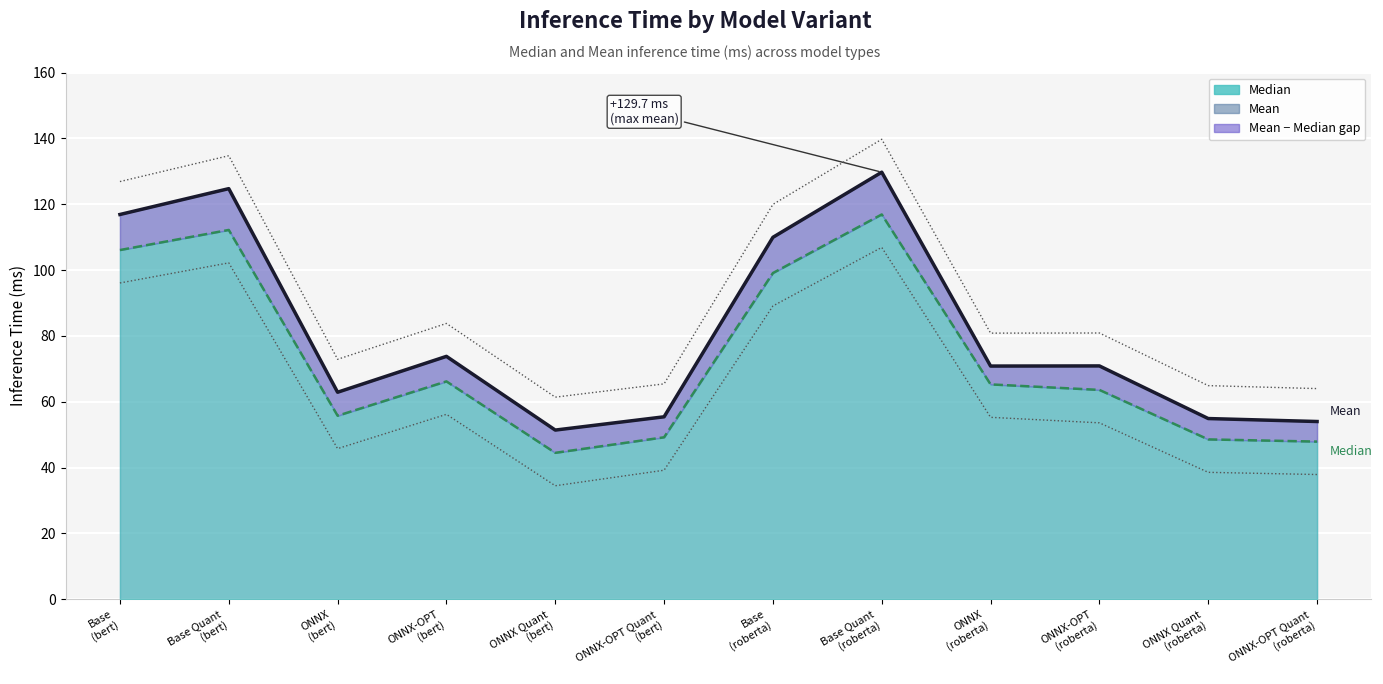

How many data points in Mean are less than 70?

5